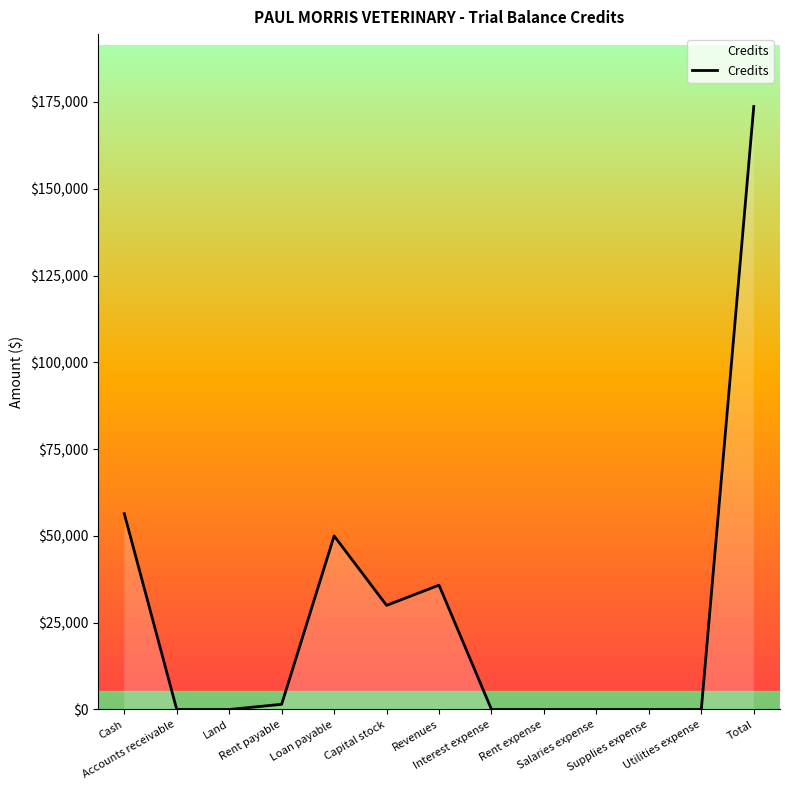

How many distinct data groups are displayed?

1